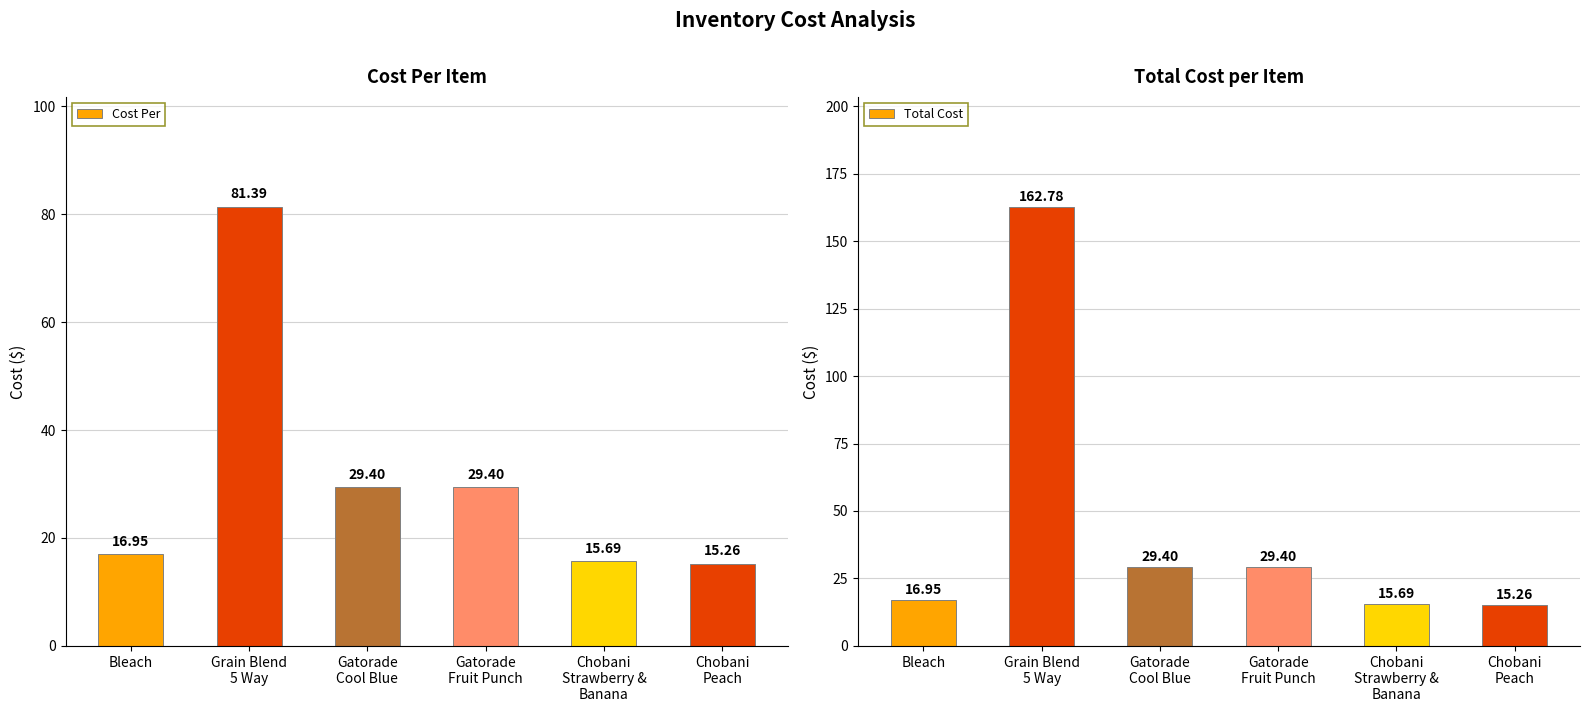

Is it true that Cost Per equals 29.2 at Grain Blend
5 Way?

False